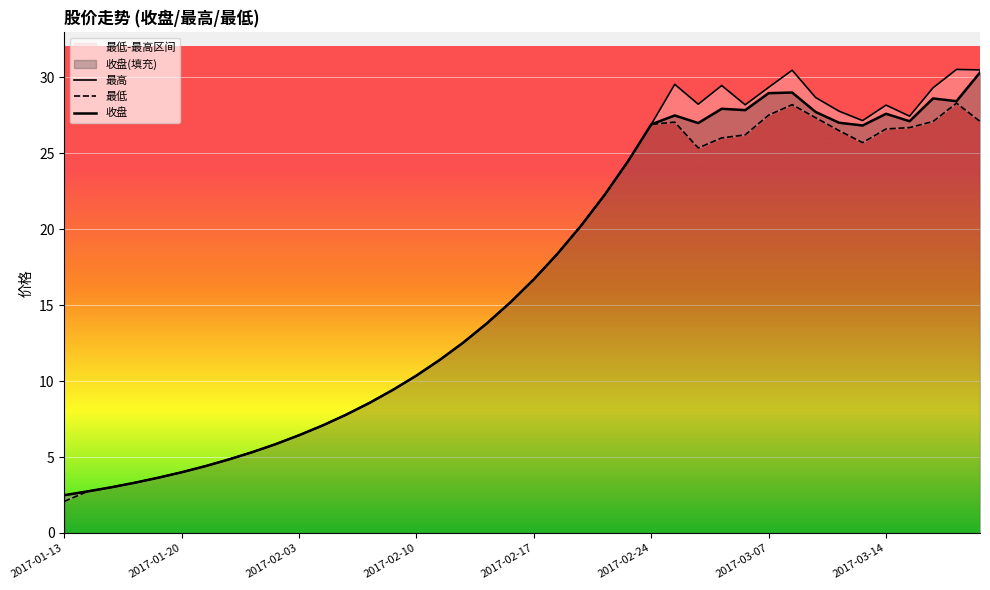

Does the chart display data point markers on the line(s)?

No